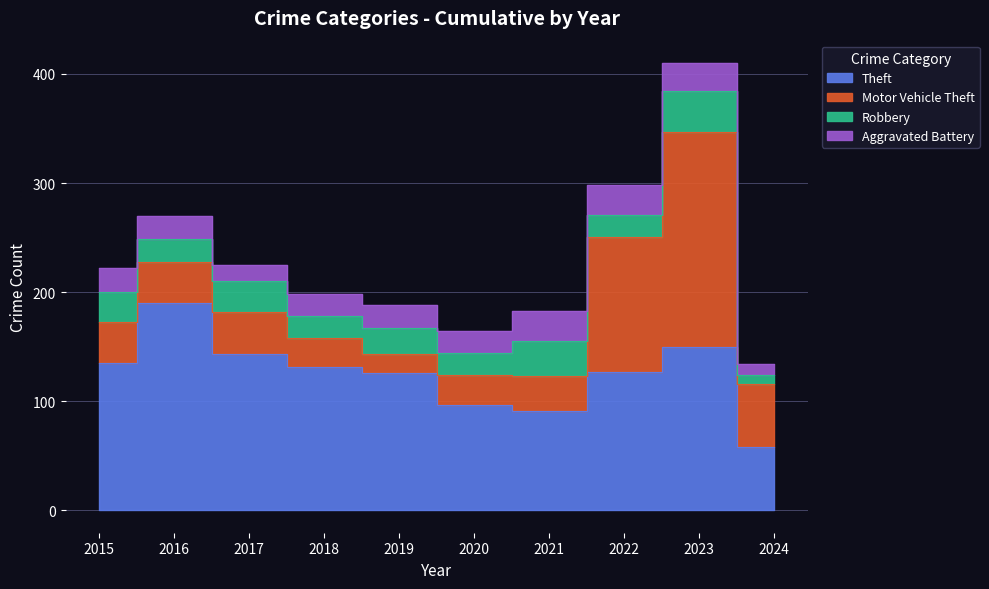

True or false: Aggravated Battery has more than 0 interior local peaks.

True